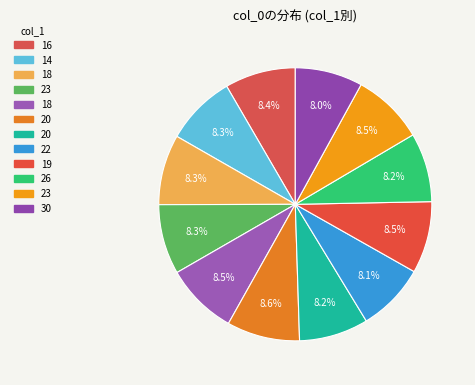

Count the number of slices in the pie.

12